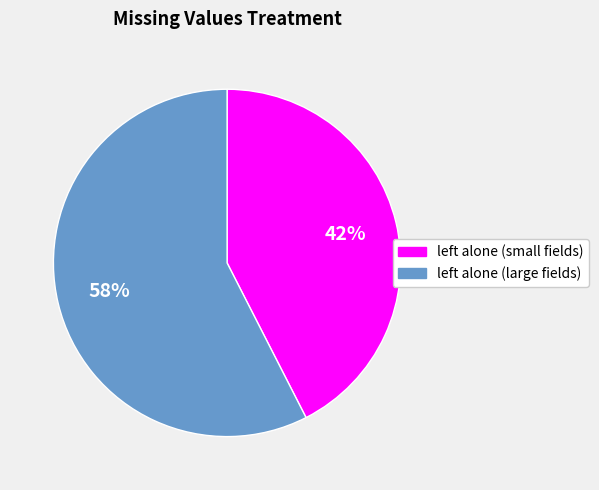

To the nearest percent, what is the average slice percentage?

50%